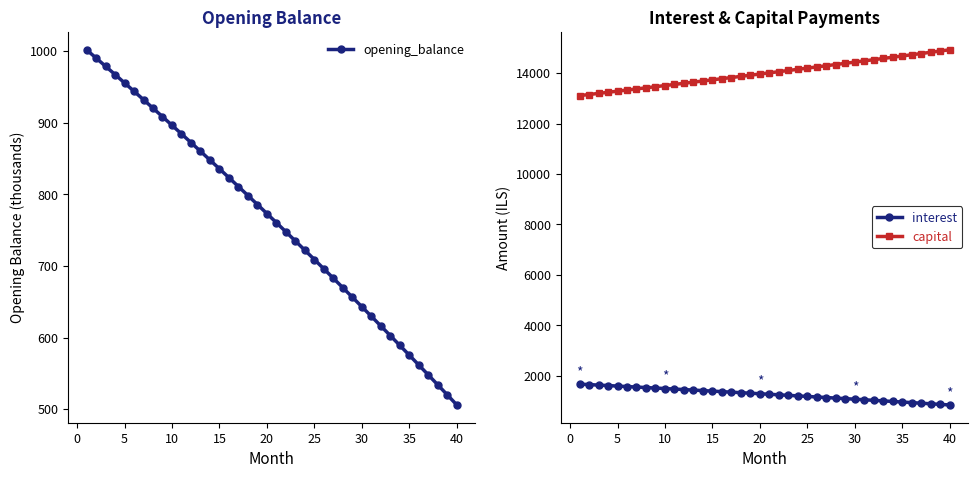

Which series has the largest range (max minus min)?

capital